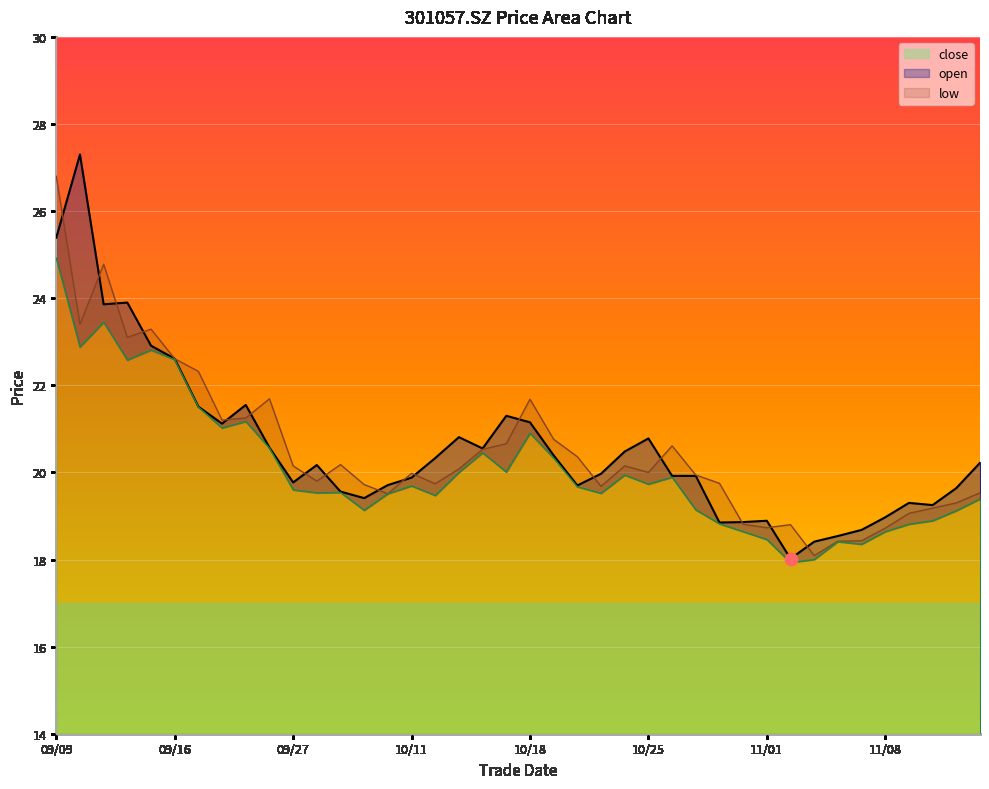

Which series has the largest Y range (max minus min)?

close